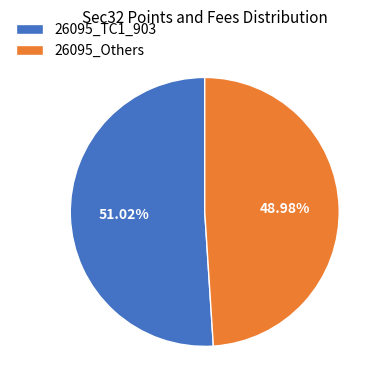

How many slices are in this pie chart?

2